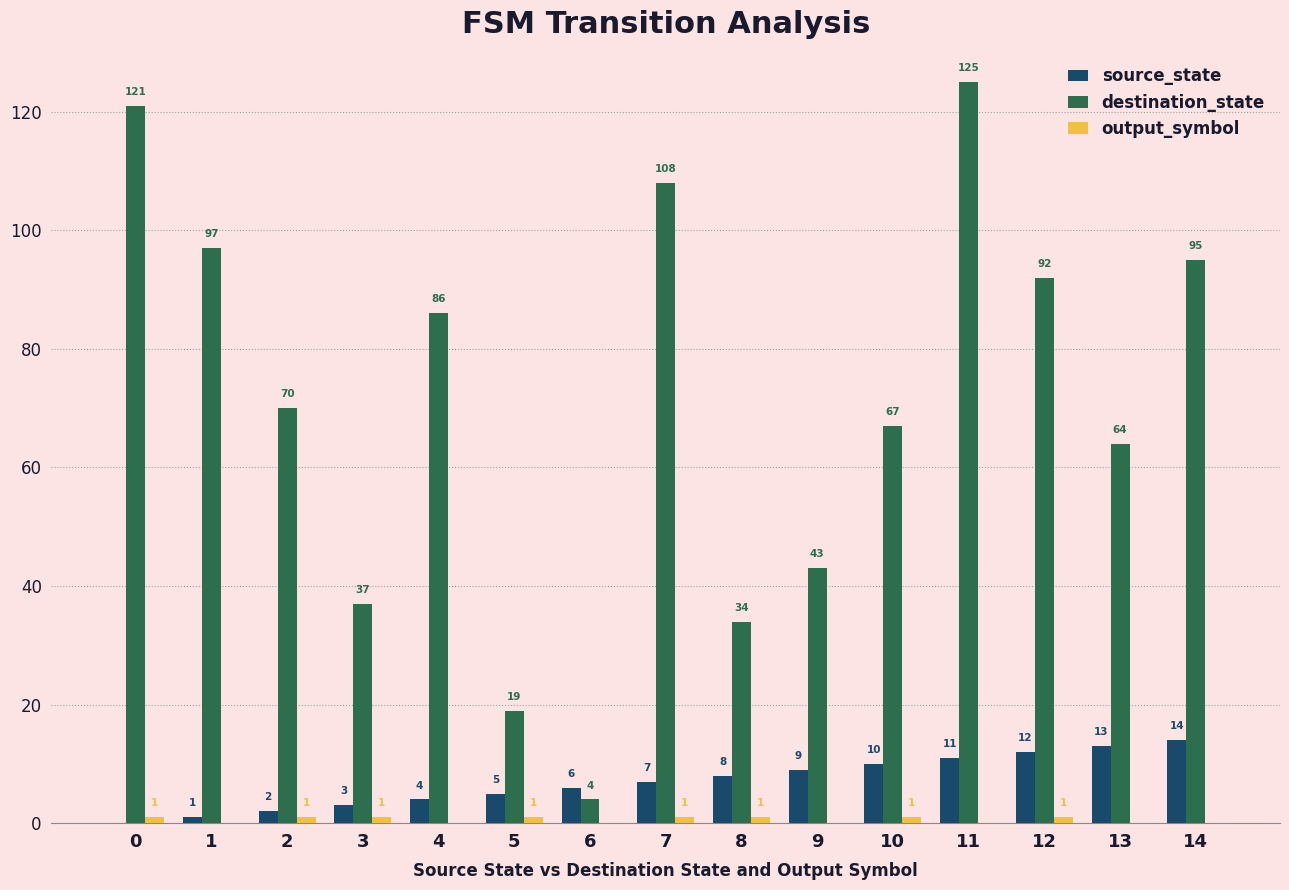

How many positive values does the source_state series have?

14